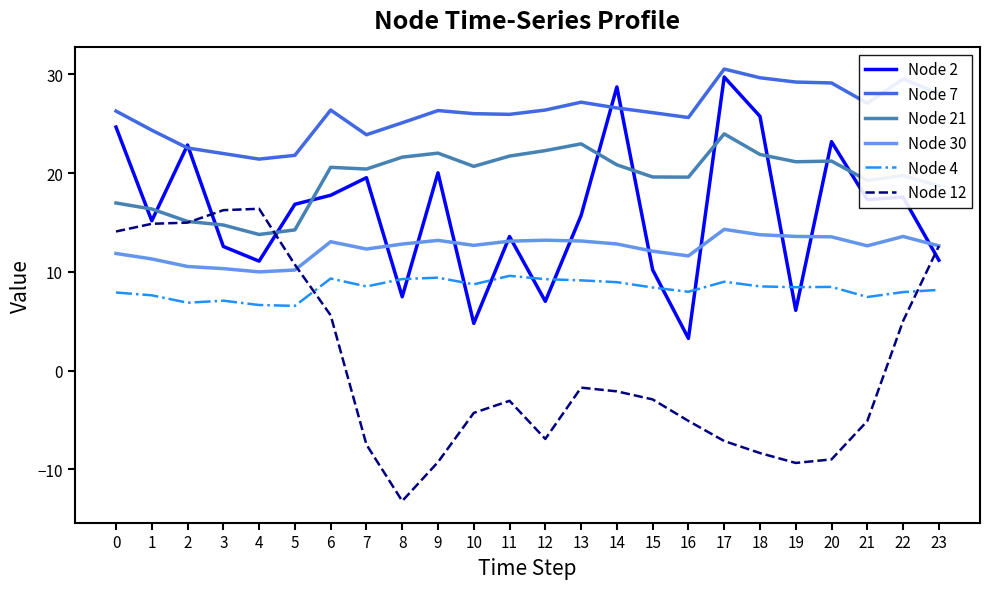

What is the difference between the highest and lowest values at 19?

38.6